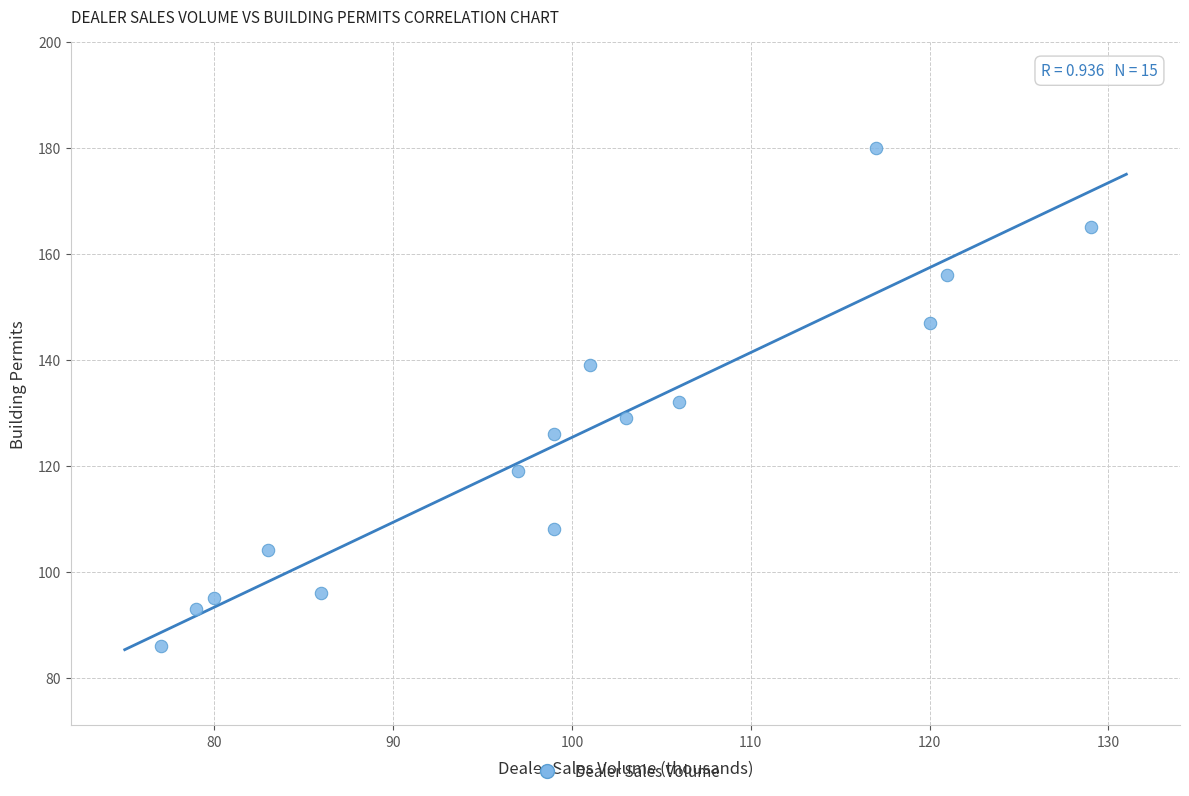

What is the range of Y values (max minus min)?

94